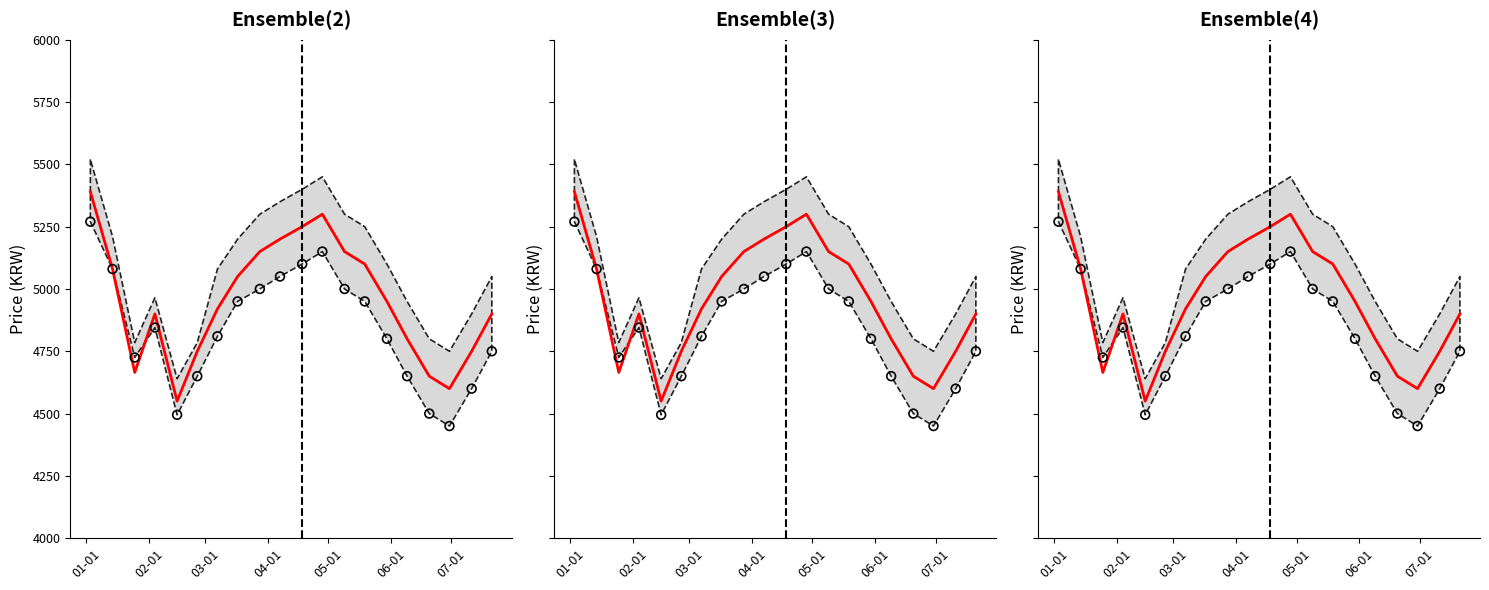

What is the total value across all series at 01-01?

10660